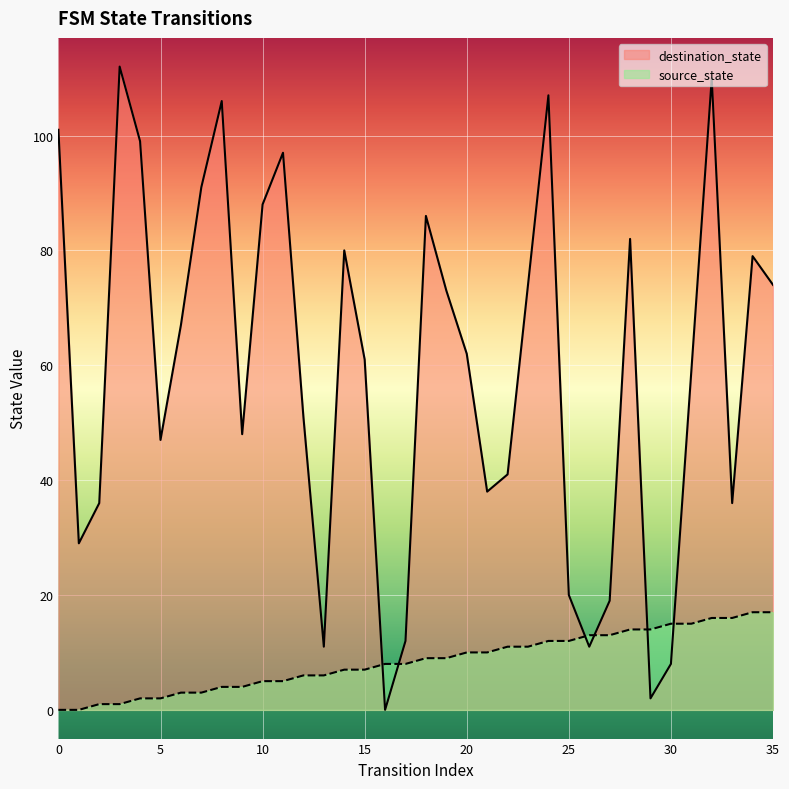

Which series has the widest spread of values?

destination_state